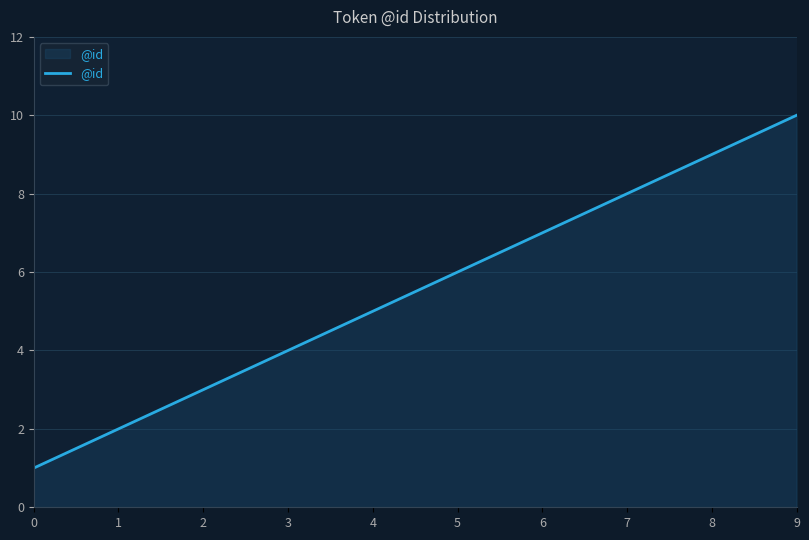

Is it true that the value at 0 is 2?

False